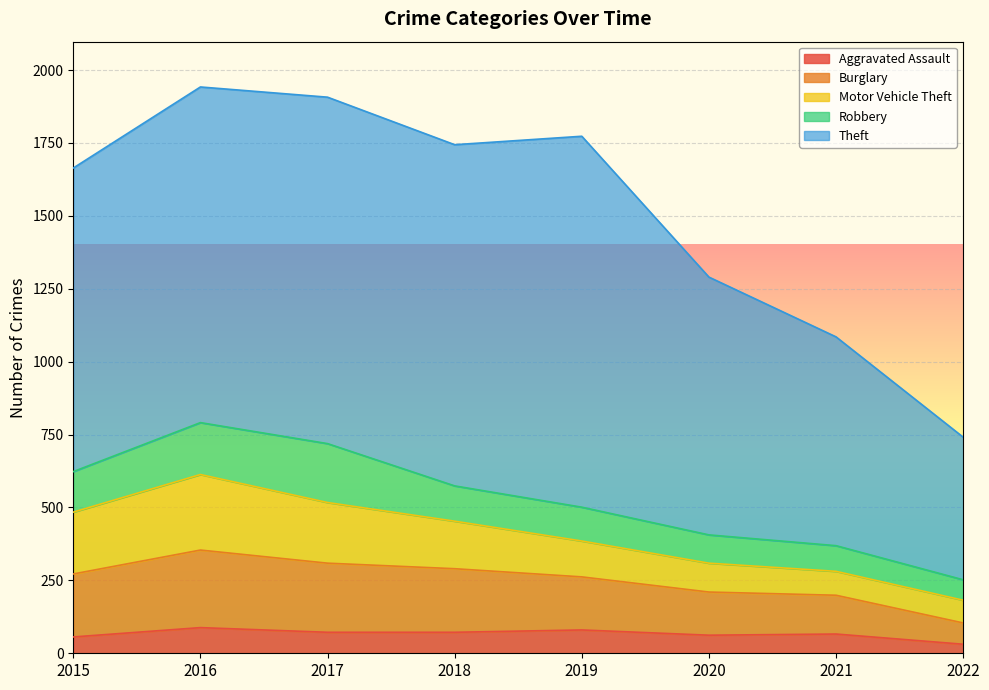

At which category does the chart reach its peak across all series?

2019